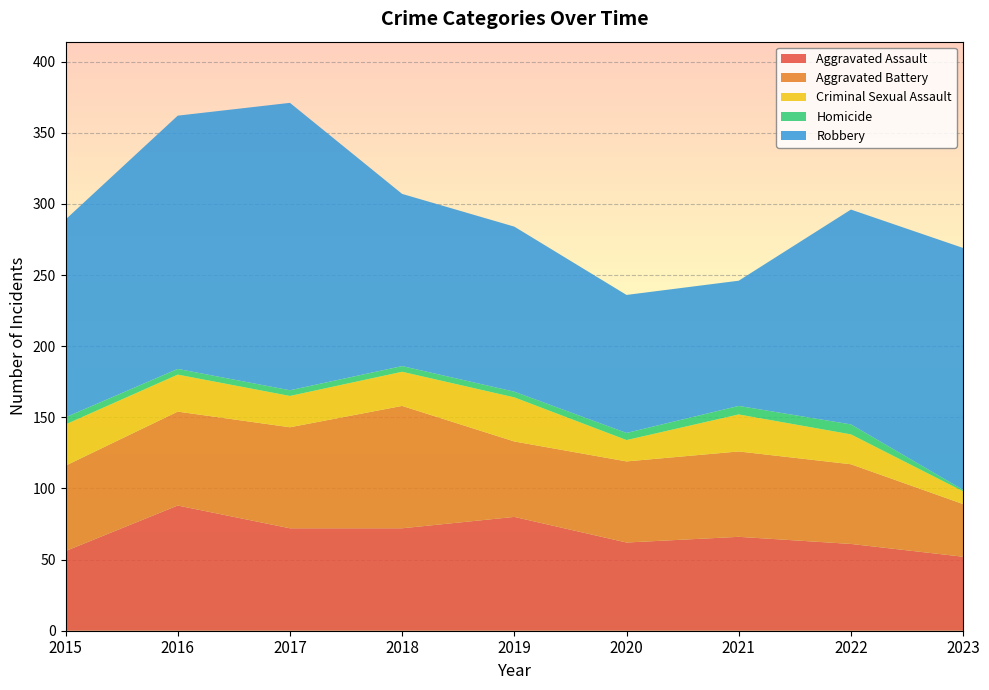

Reading left to right, list all the values displayed in this chart.

Aggravated Assault: 56	88	72	72	80	62	66	61	52
Aggravated Battery: 60	66	71	86	53	57	60	56	37
Criminal Sexual Assault: 29	26	22	24	31	15	26	21	9
Homicide: 5	4	4	4	4	5	6	7	1
Robbery: 139	178	202	121	116	97	88	151	170